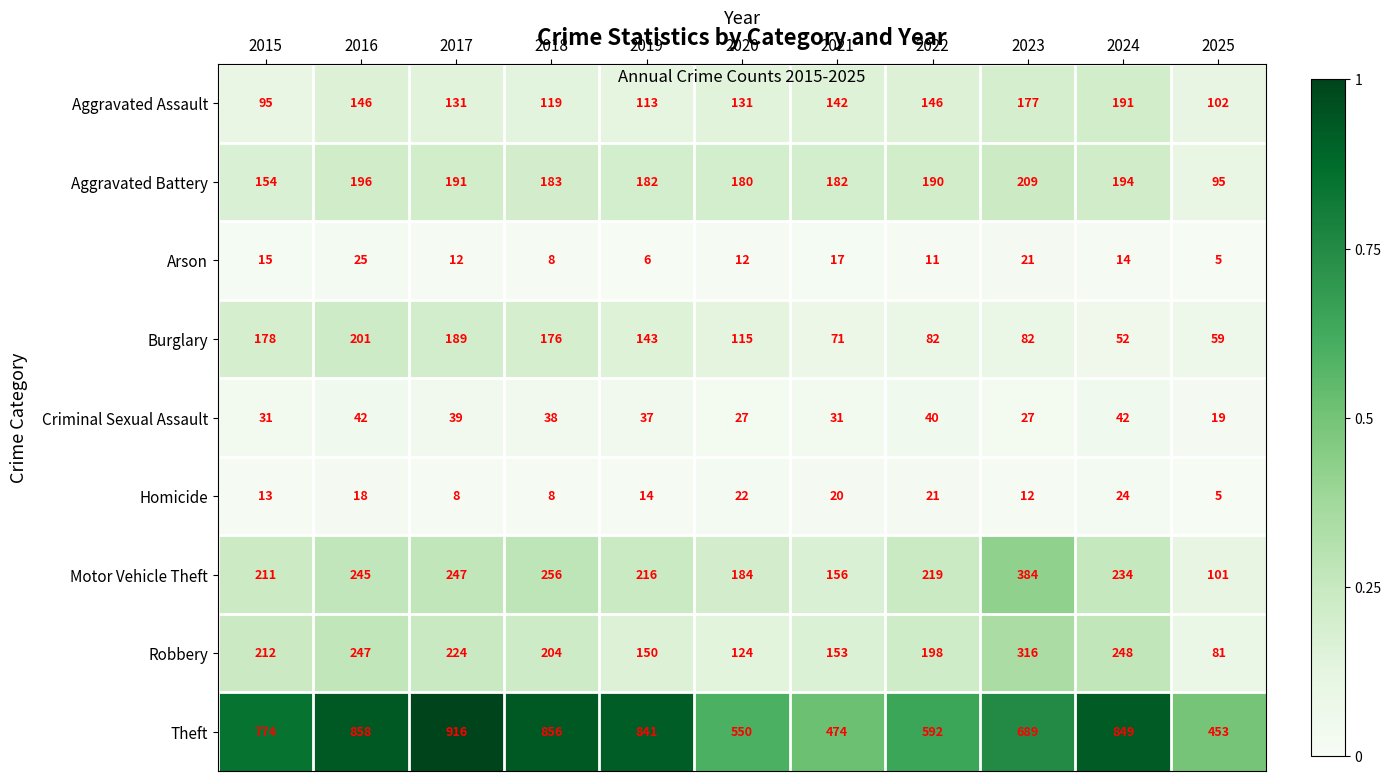

Which series has the largest total across all categories?

Theft